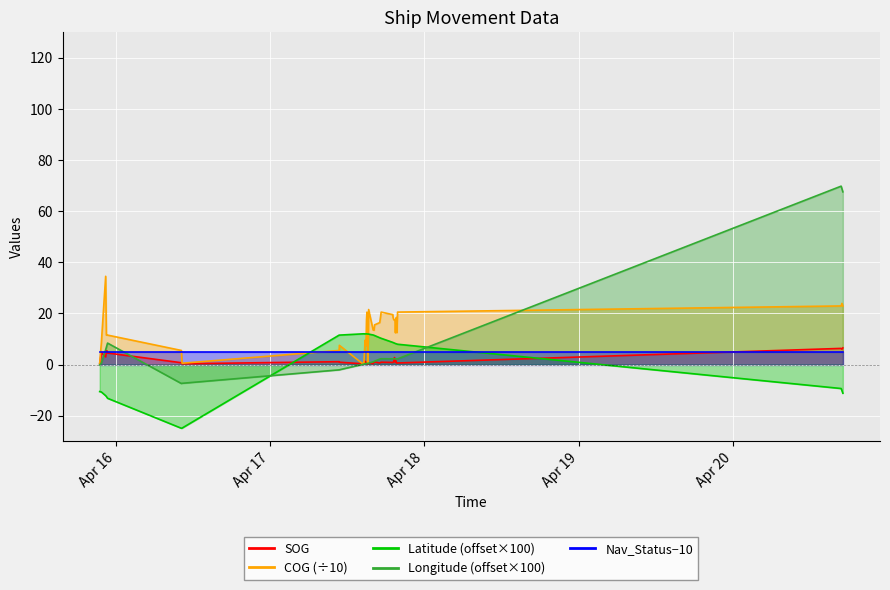

Which series has the largest total across all categories?

COG